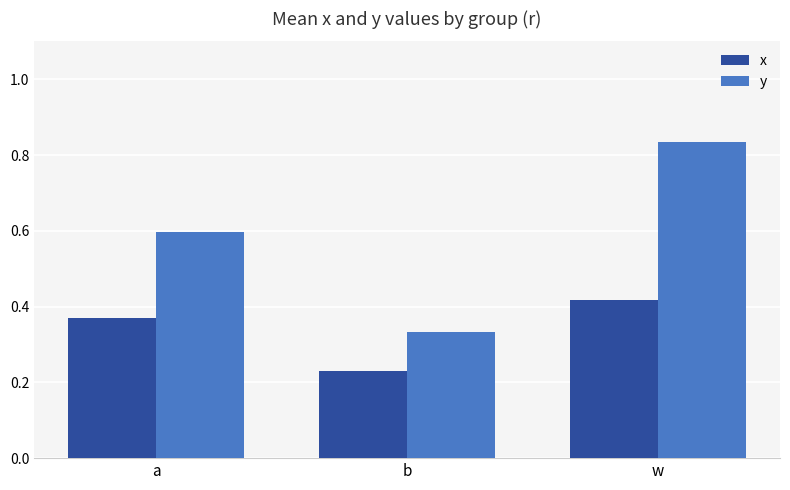

Which series has the largest range (max minus min)?

y